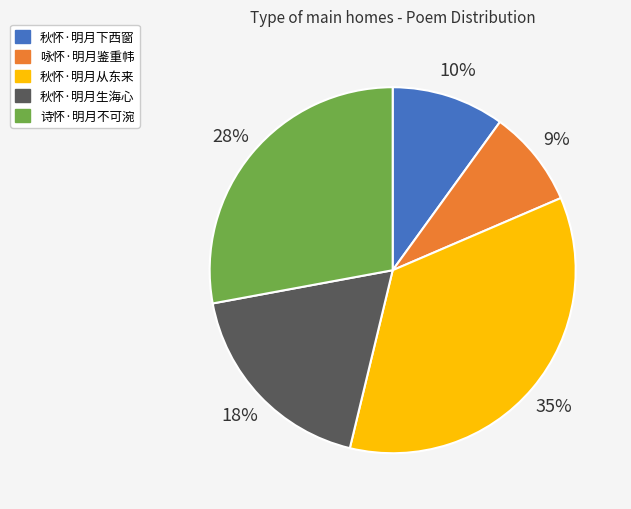

True or false: 咏怀·明月鉴重帏 accounts for 17% of the total.

False